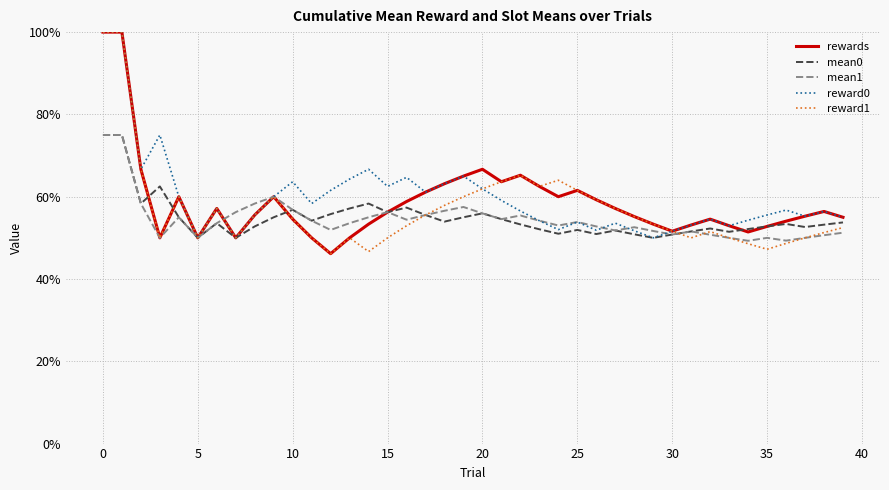

Does the chart display data point markers on the line(s)?

No